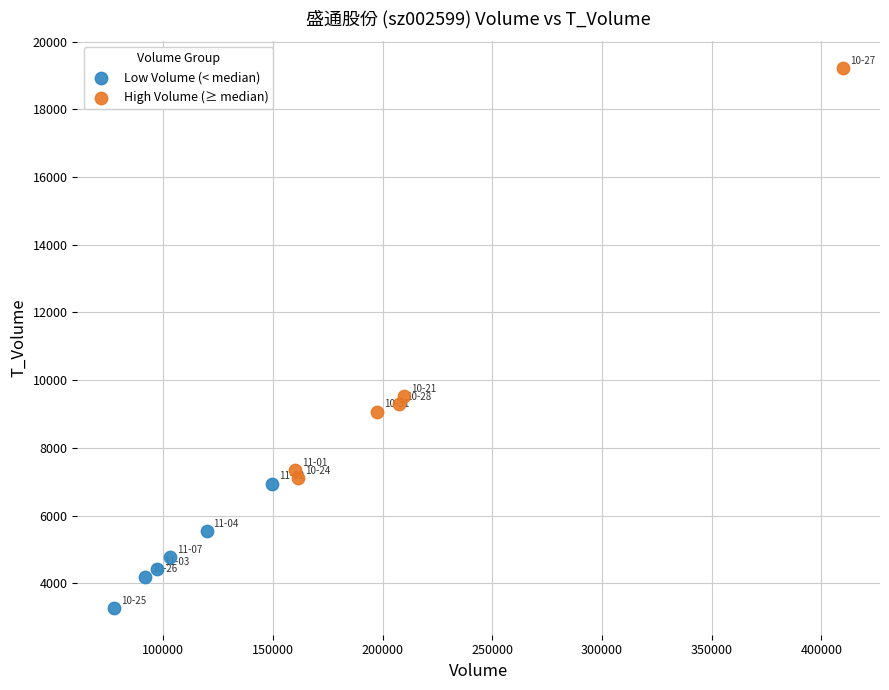

Which series has the widest spread of Y values?

High Volume (≥ median)